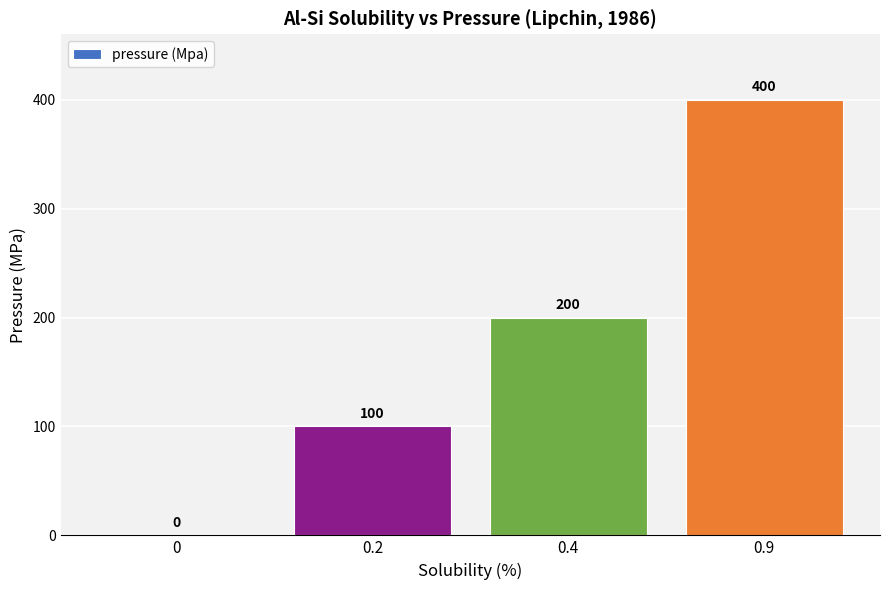

Is it true that the value at 0.9 is 164?

False